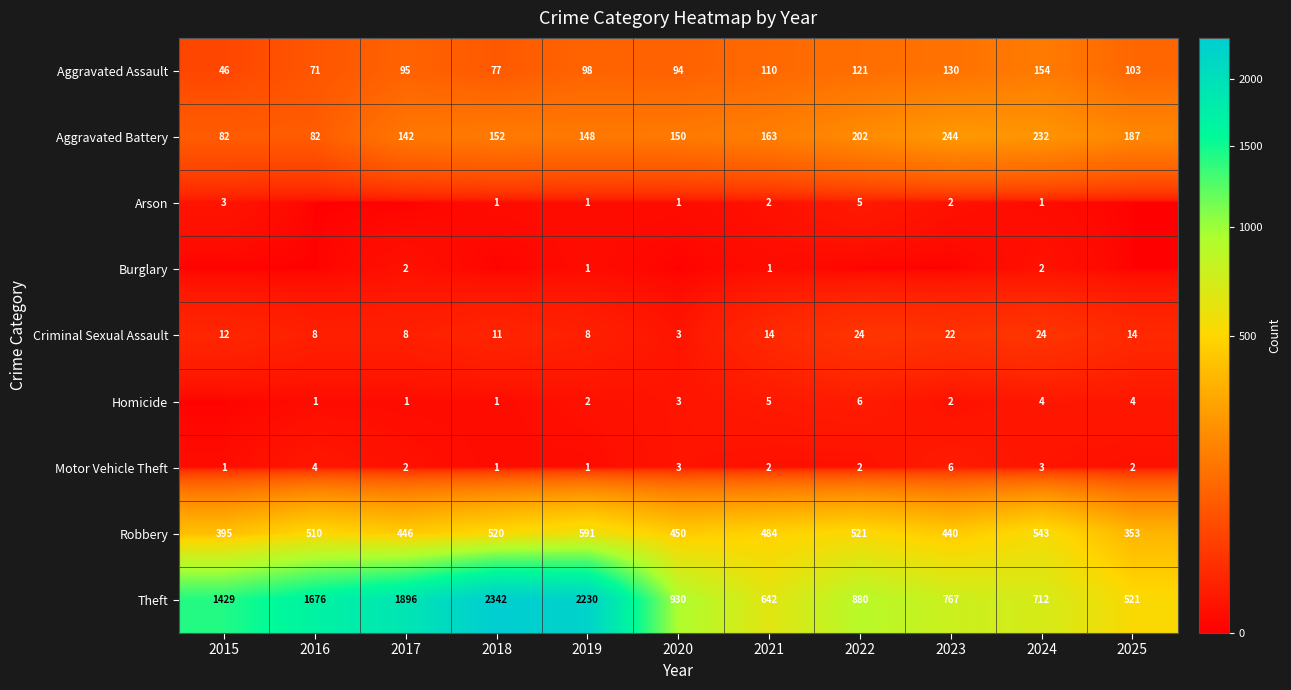

What is the difference between the highest and lowest values at 2019?

2229